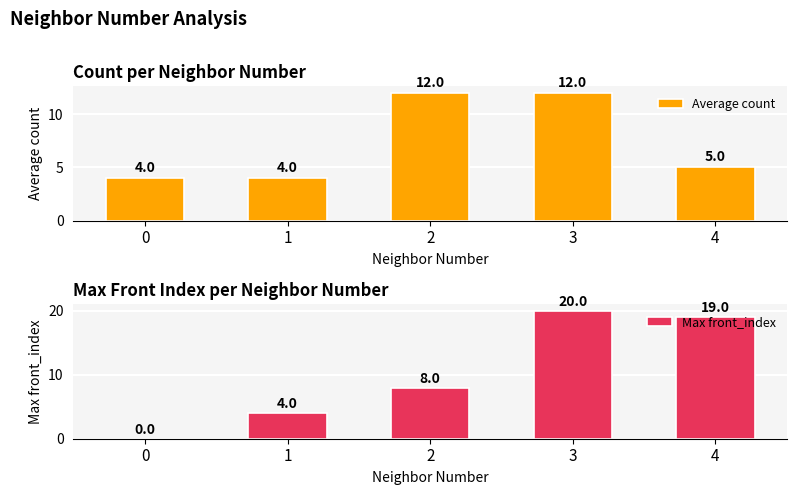

What is the lowest value of the Average count series?

4